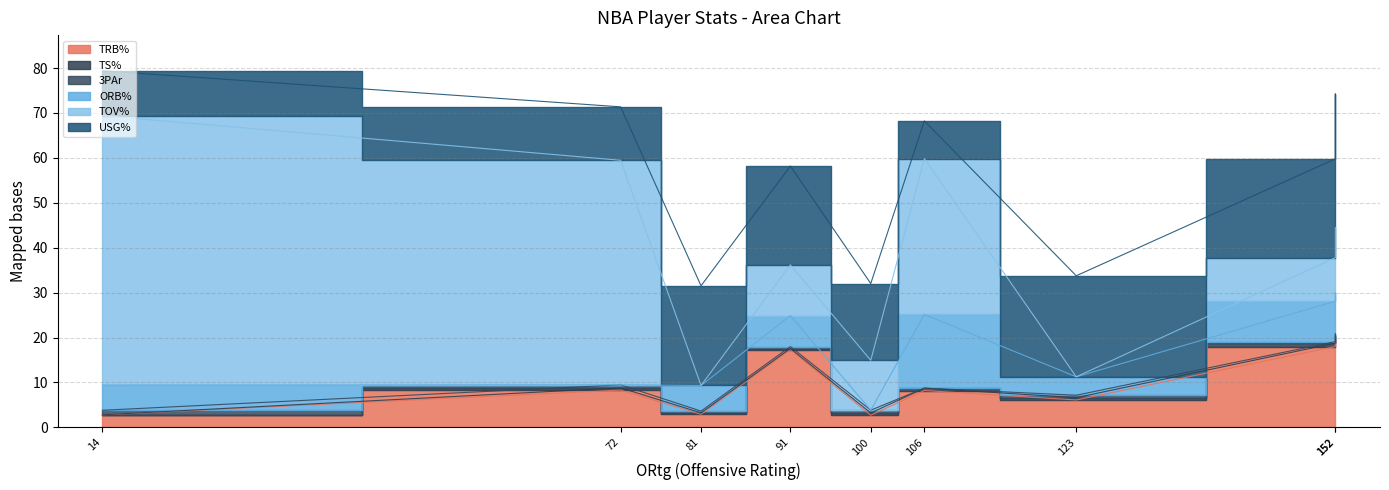

True or false: TS% and USG% cross at least once.

False